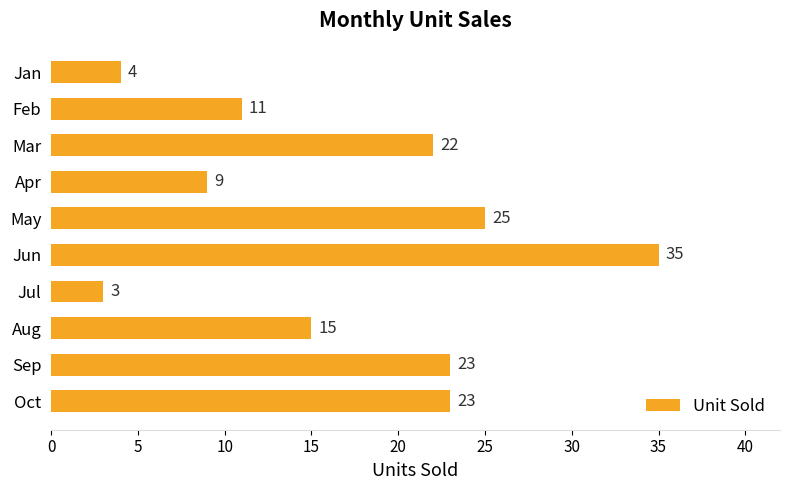

At which label is the value closest to 19?

Mar